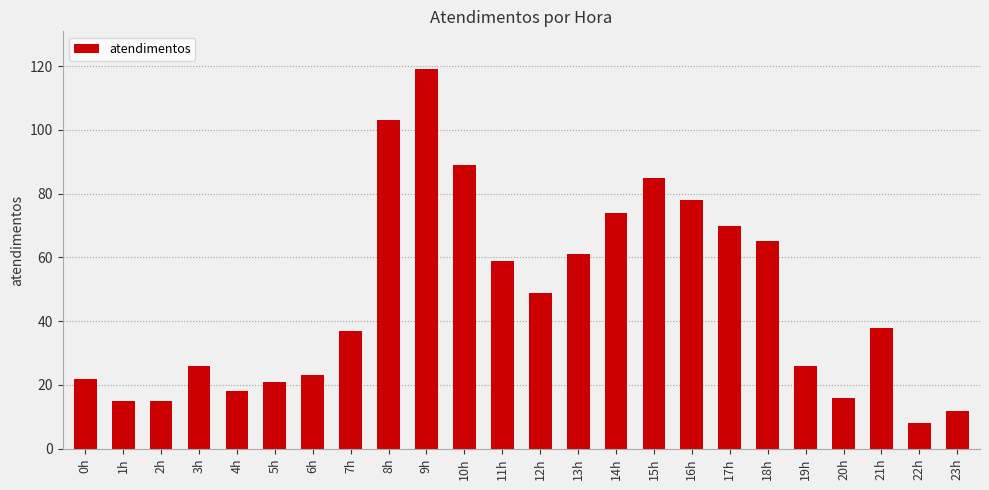

What position from the right is 12h?

12